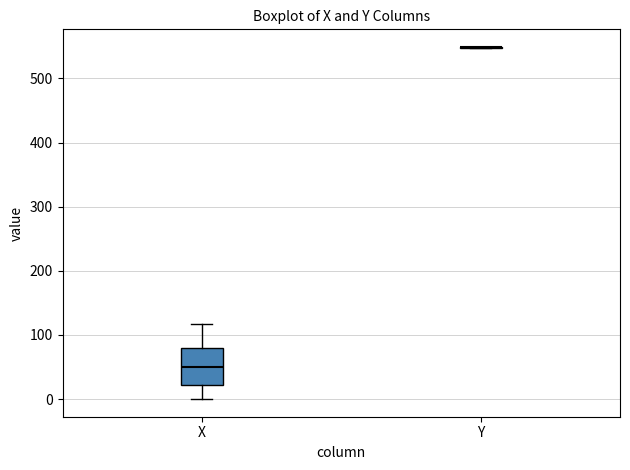

Which box is the tallest, from its lower edge to its upper edge?

X